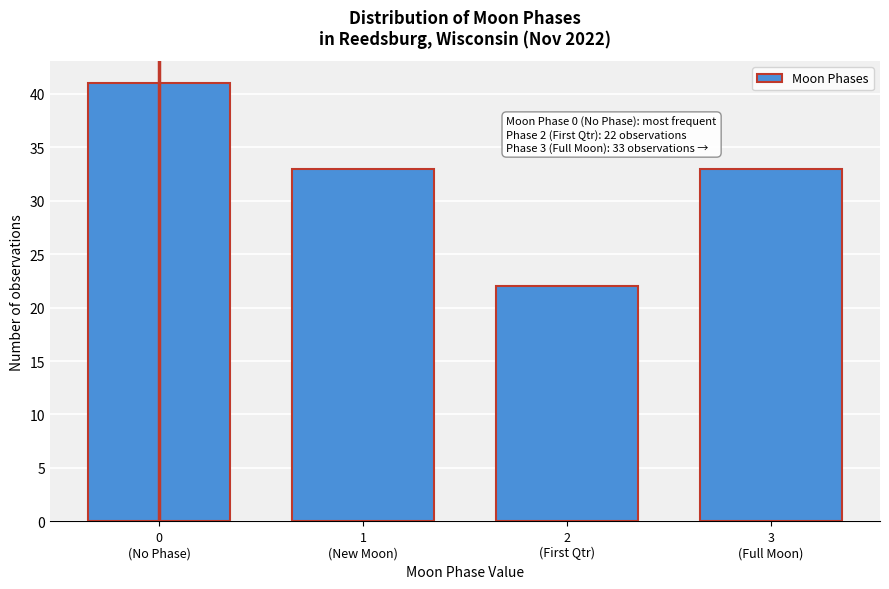

Reading right to left, what are all the values shown in this chart?

33	22	33	41